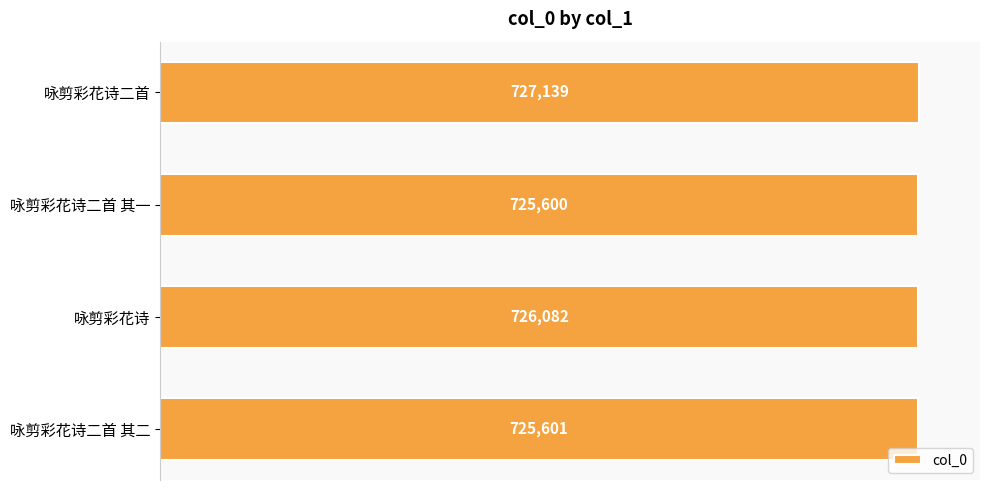

Reading top to bottom, extract all data points from this chart.

727139	725600	726082	725601